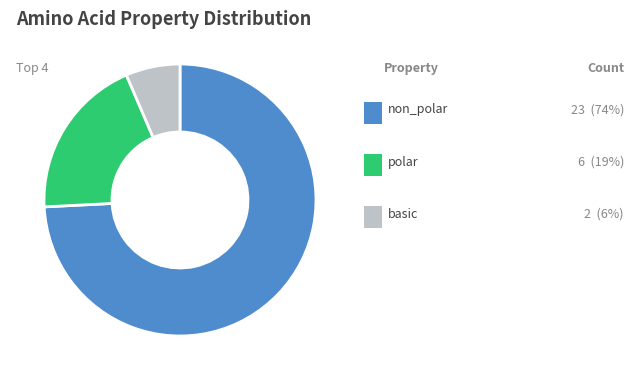

Does any single category account for the majority?

Yes